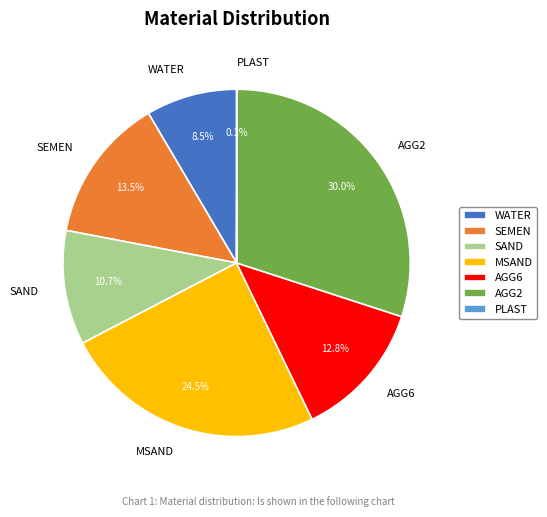

To the nearest percent, what is the difference between the largest and smallest slice percentages?

30%